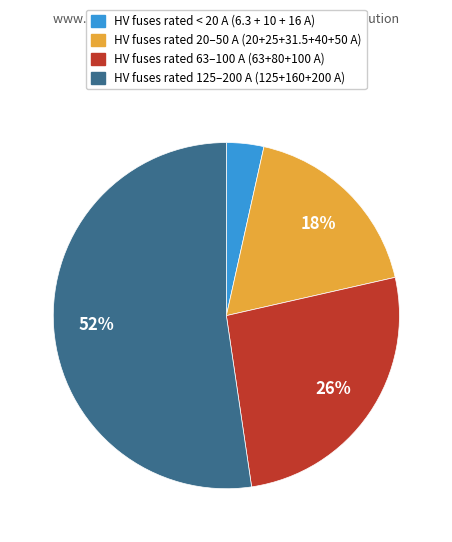

To the nearest percent, what is the average slice percentage?

25%